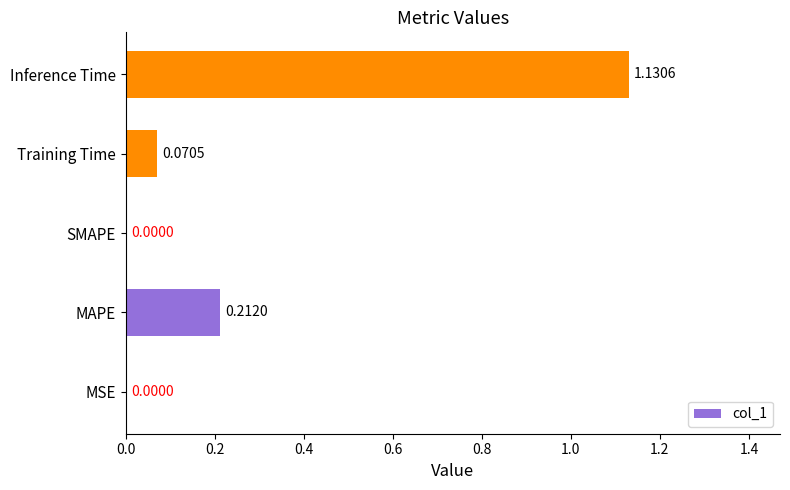

What is the change in value from MSE to Training Time?

+0.1